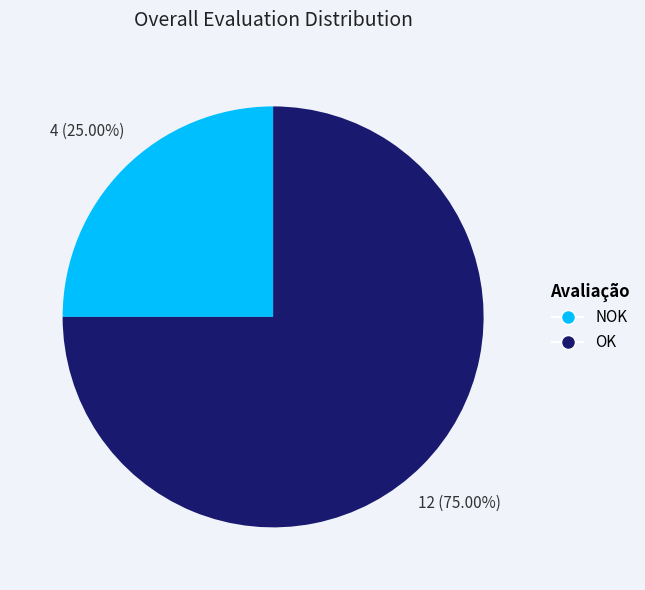

To the nearest percent, what percentage of the pie is OK?

75%